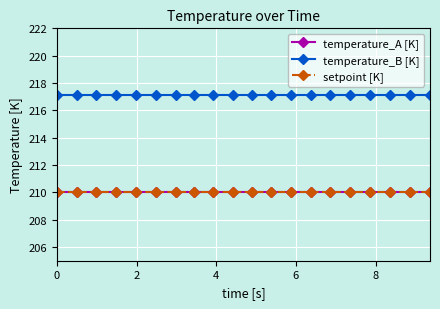

What is the value of the setpoint [K] point at the 10th from the left?

210.0